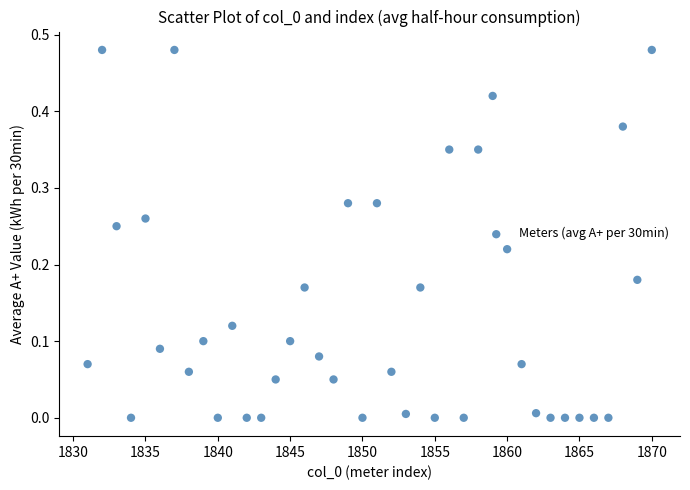

What is the range of X values (max minus min)?

39.0